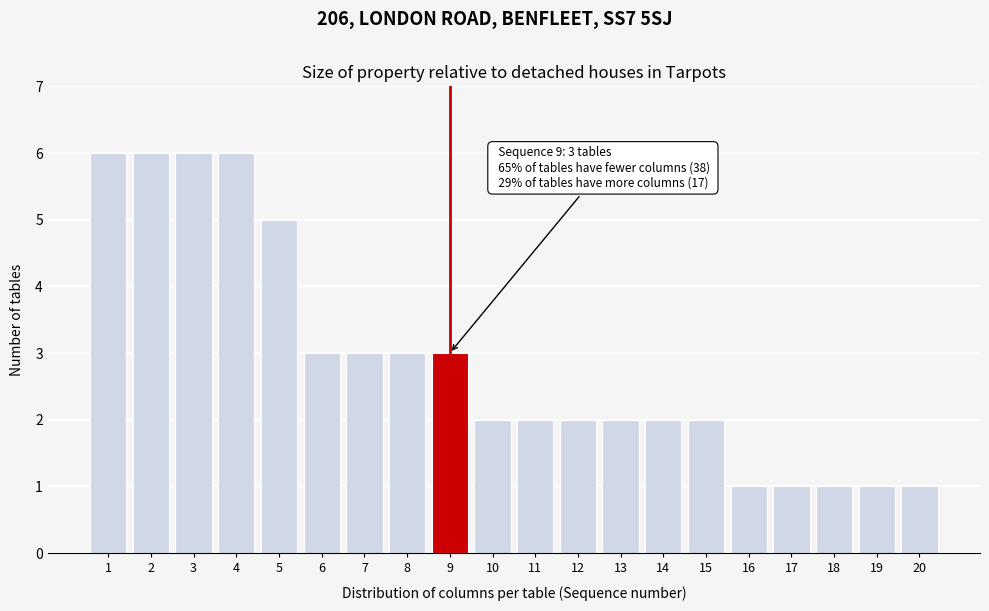

Reading left to right, list all the values displayed in this chart.

6	6	6	6	5	3	3	3	3	2	2	2	2	2	2	1	1	1	1	1